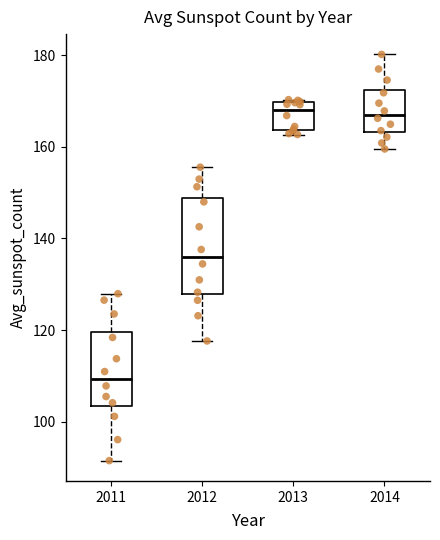

Which box is the tallest, from its lower edge to its upper edge?

2012